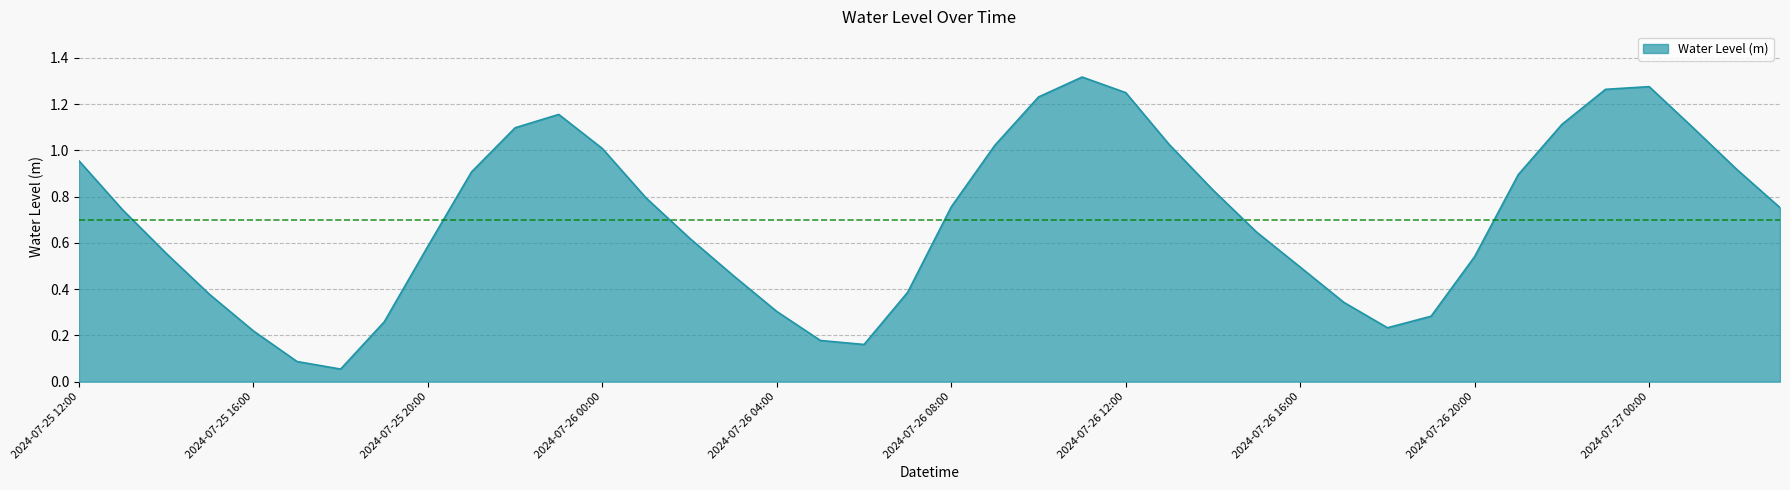

What is the value of the 1st point from the left?

1.0